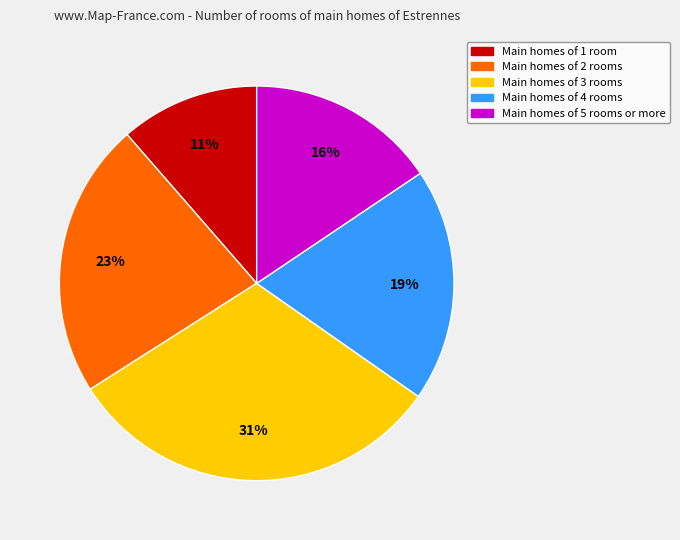

To the nearest percent, what percentage of the pie is Main homes of 1 room?

11%